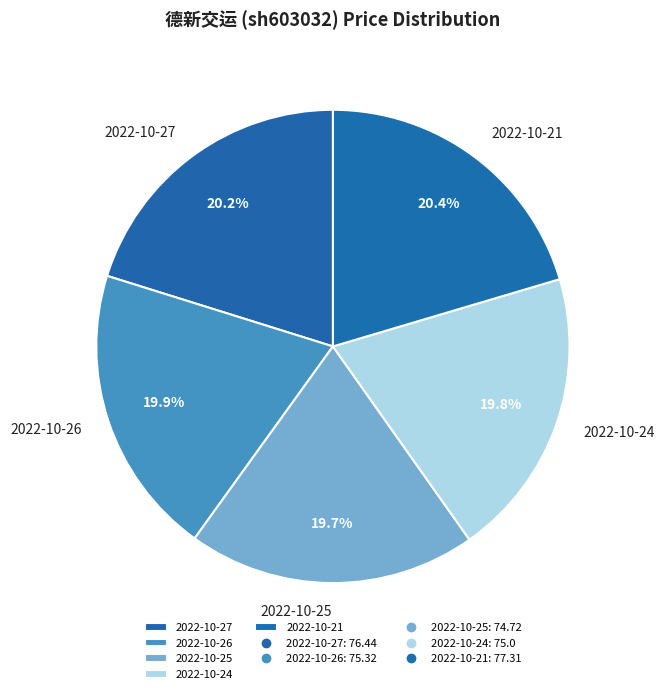

Count the number of slices in the pie.

5